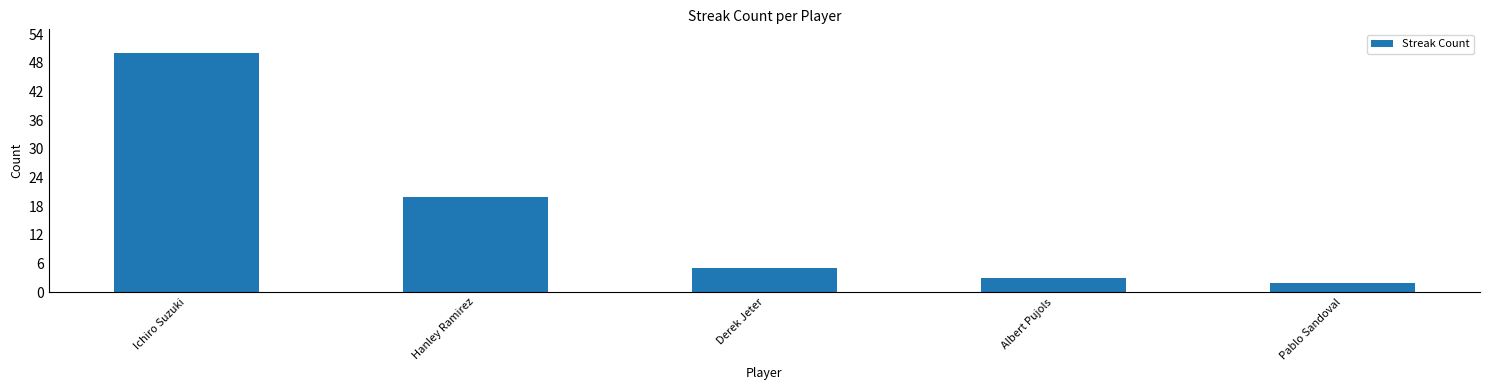

Reading left to right, list all the values displayed in this chart.

Ichiro Suzuki=50	Hanley Ramirez=20	Derek Jeter=5	Albert Pujols=3	Pablo Sandoval=2